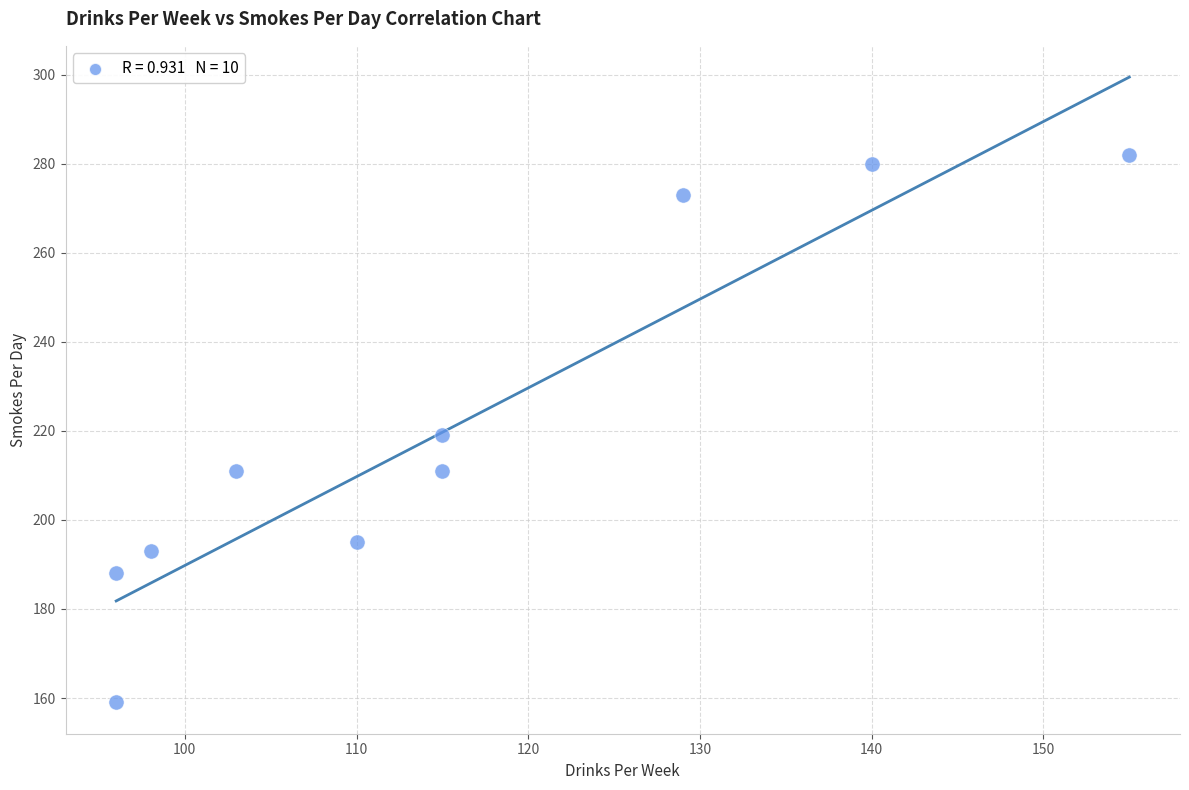

What is the range of Y values (max minus min)?

123